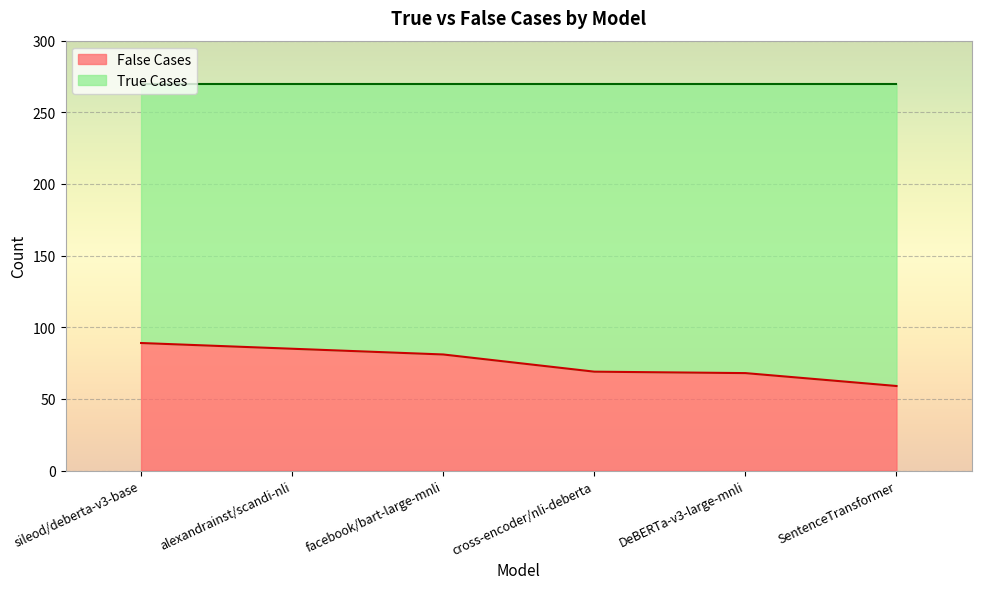

True or false: the data has more than 1 interior local peaks.

False